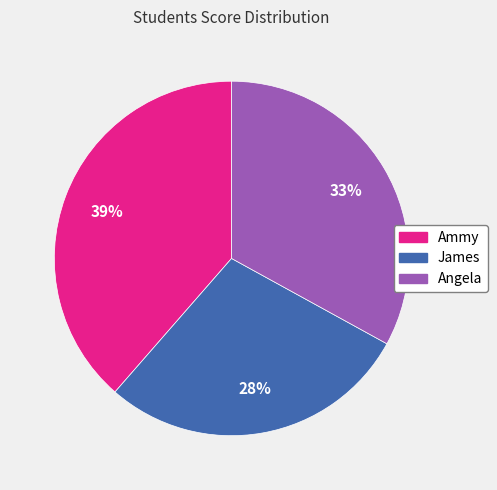

What is the ratio of the value at Ammy to the value at James?

1.4